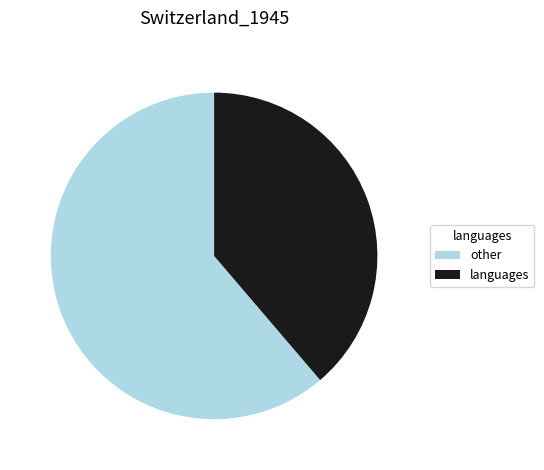

What is the ratio of the value at languages to the value at other?

0.6